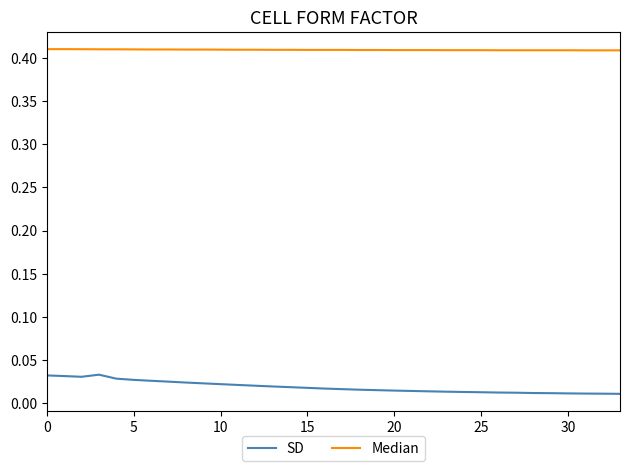

Rank the series by their maximum value, from lowest to highest.

SD, Median